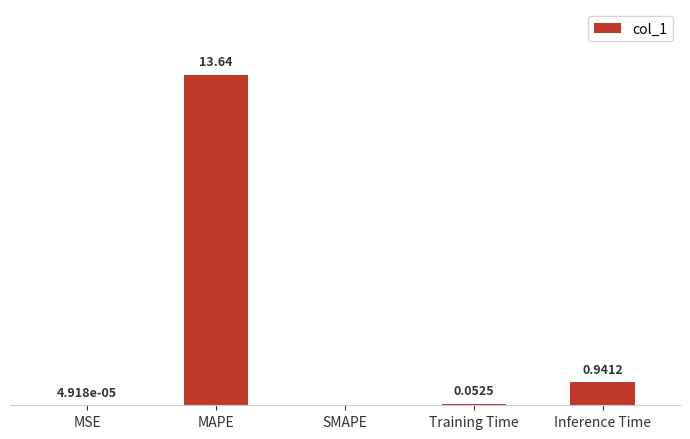

At which label is the value closest to 6?

Inference Time